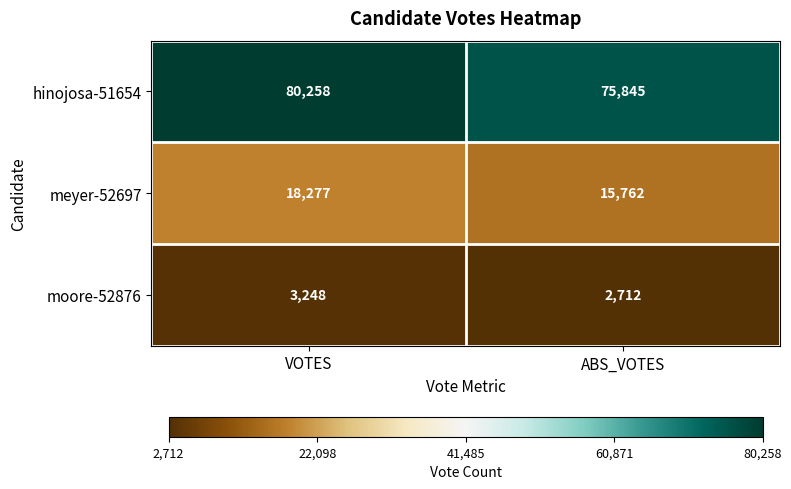

At how many categories does at least one series exceed 37560?

2